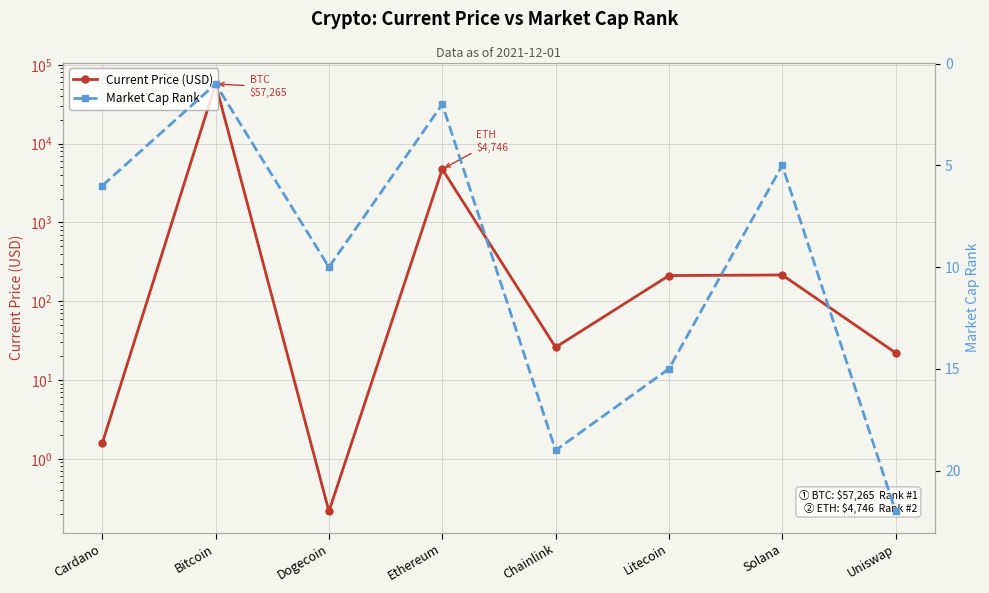

What is the difference between the highest and lowest values at Uniswap?

0.2